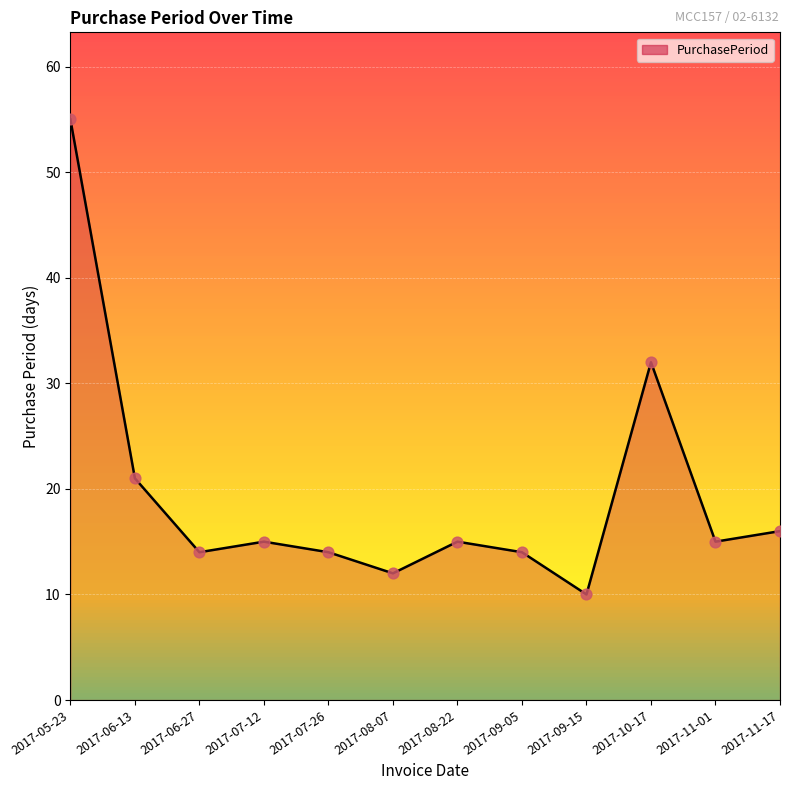

Approximately how many times larger is the value at 2017-10-17 compared to 2017-09-15?

3.2